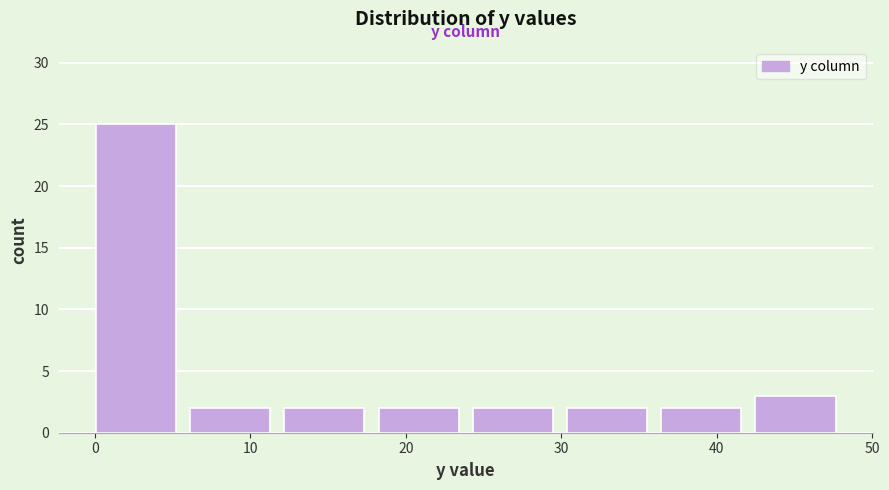

How tall is the bar that spans 42 to 48 on the x-axis? Neither the bar edges nor the heights are printed on the chart, so give them approximately, as read against the axes.

3